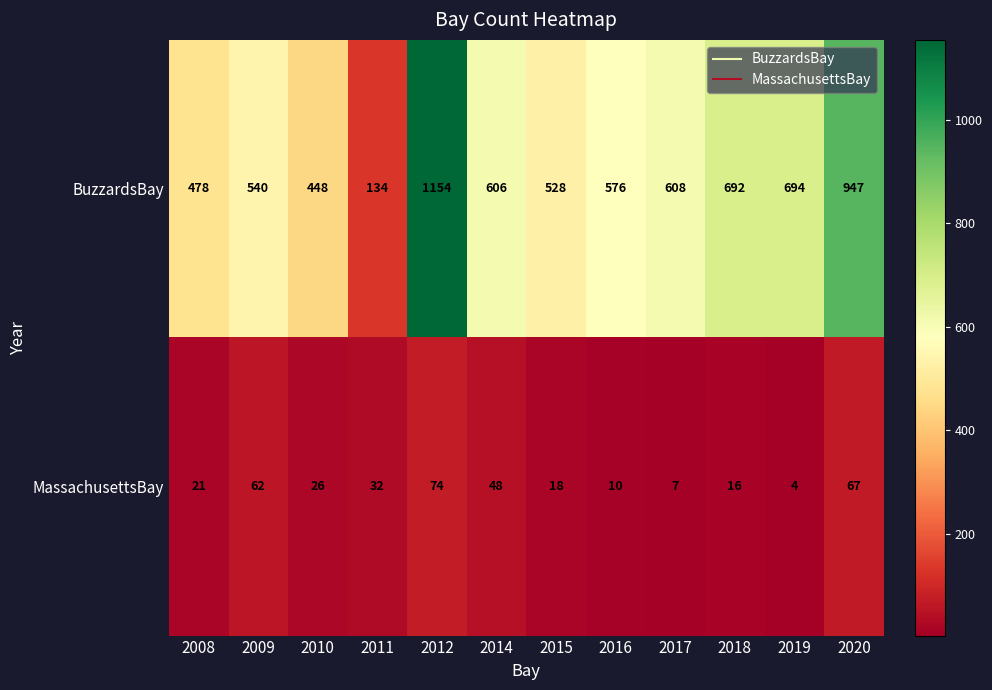

Which series has the widest spread of values?

BuzzardsBay